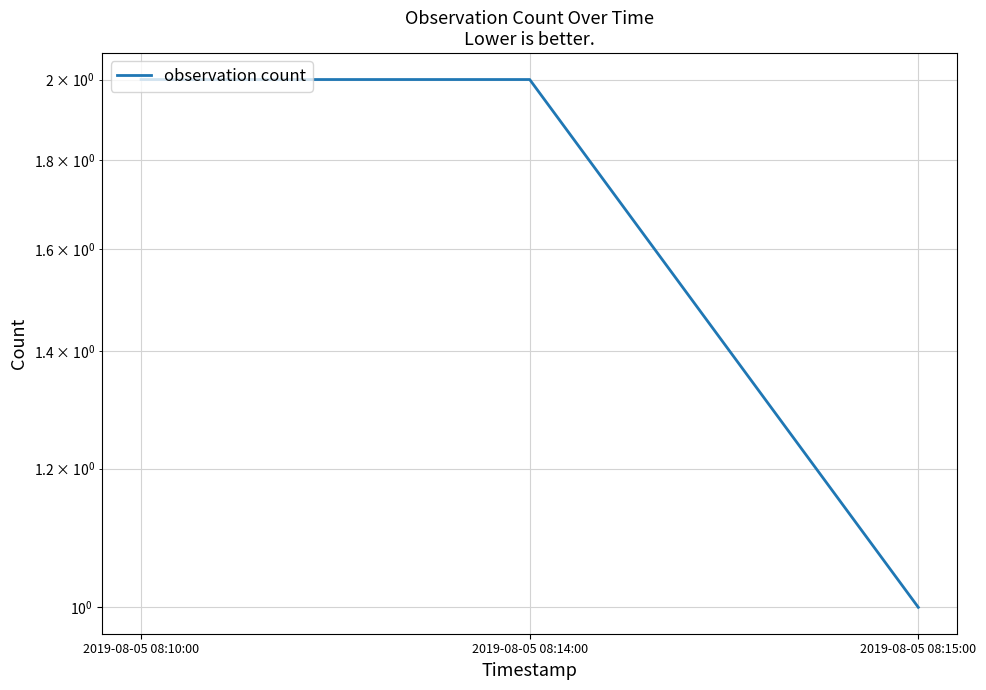

What is the ratio of the value at 2019-08-05 08:15:00 to the value at 2019-08-05 08:10:00?

0.5